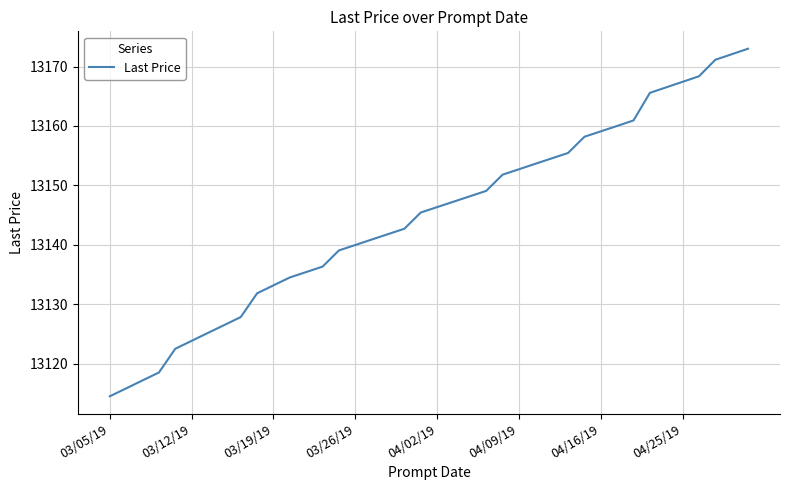

How many values exceed 13146?

20